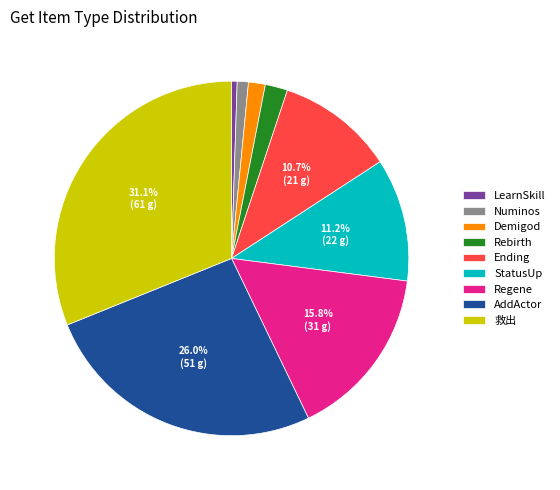

Is there any slice that represents more than half of the pie?

No